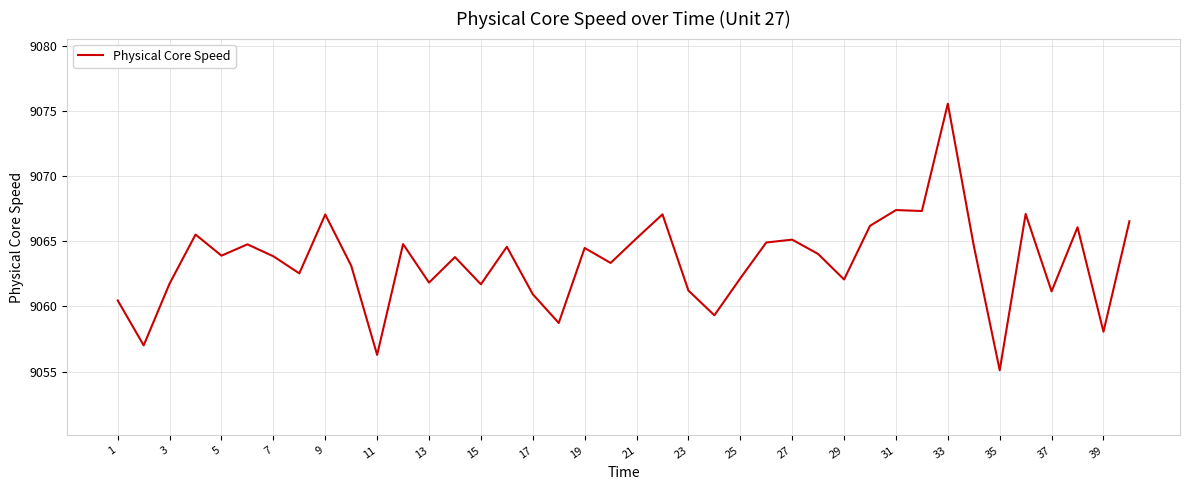

What is the difference between the maximum and minimum values?

20.5